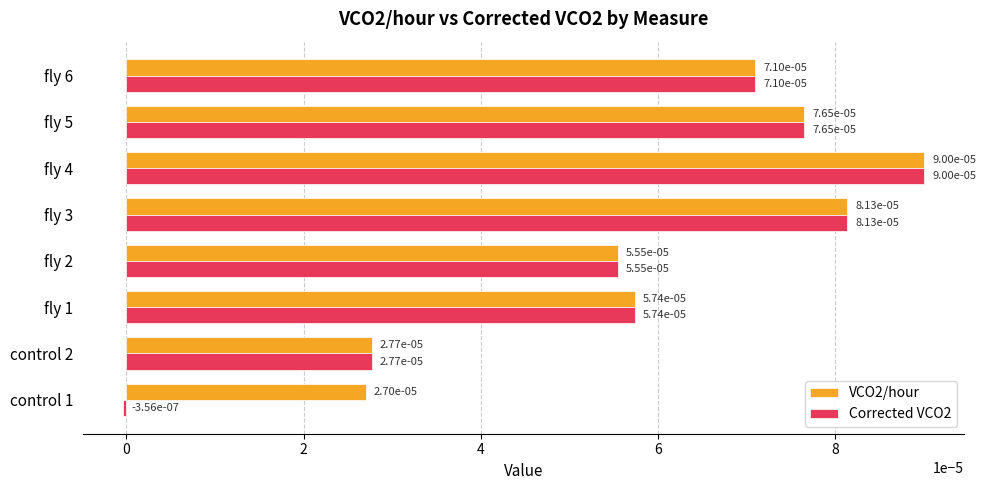

Count the VCO2/hour values in the range 0 to 1.

8